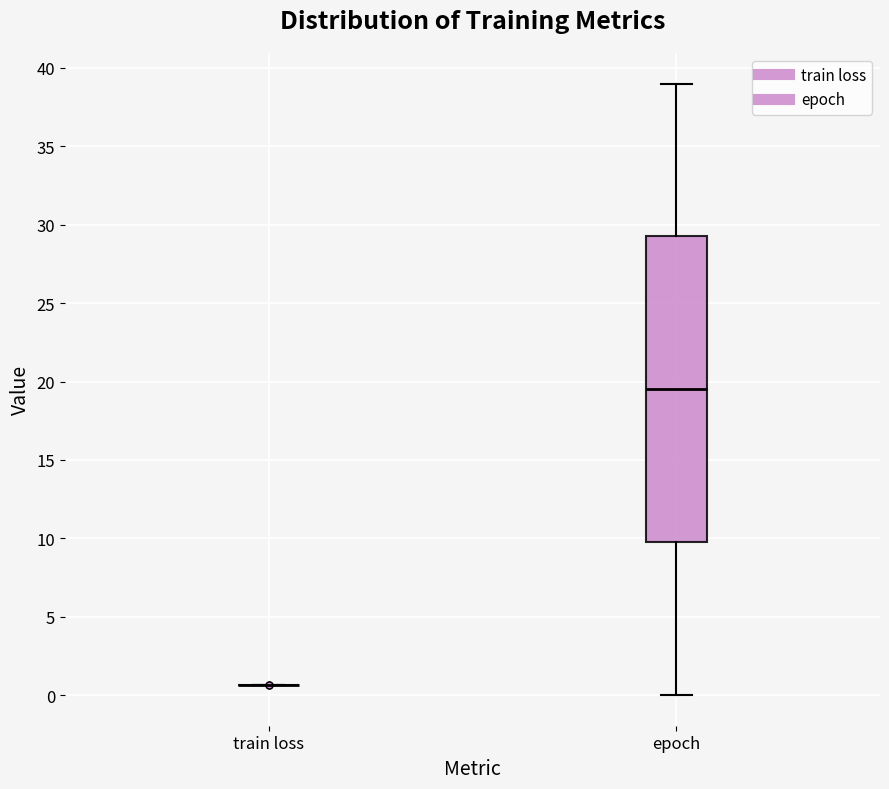

Which box is the tallest, from its lower edge to its upper edge?

epoch